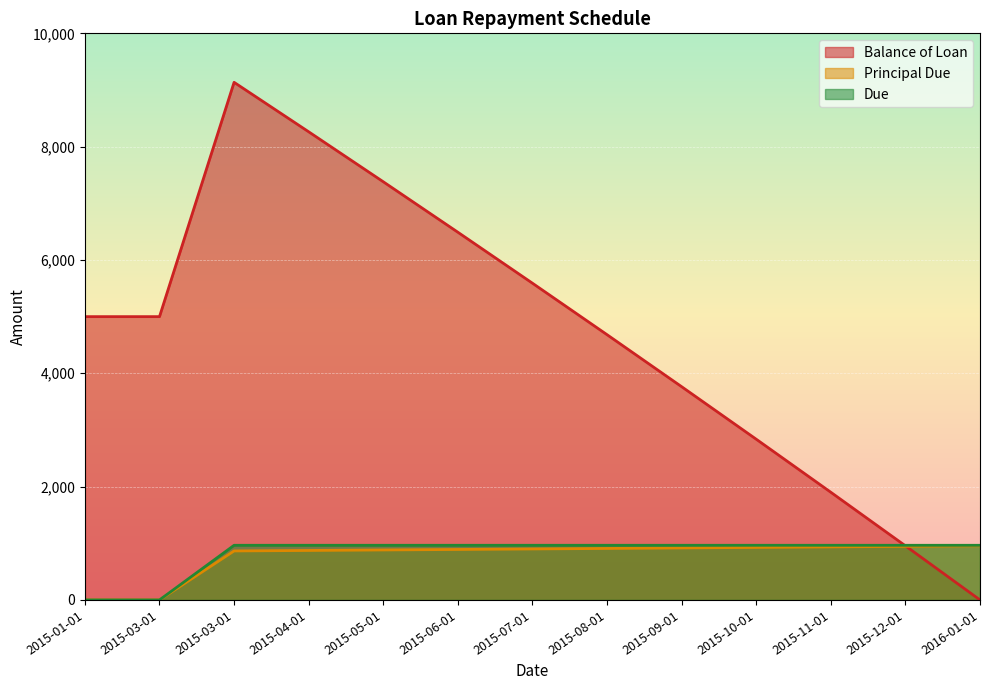

Is the value of Balance of Loan at 2015-04-01 greater than the value of Principal Due at 2015-10-01?

Yes